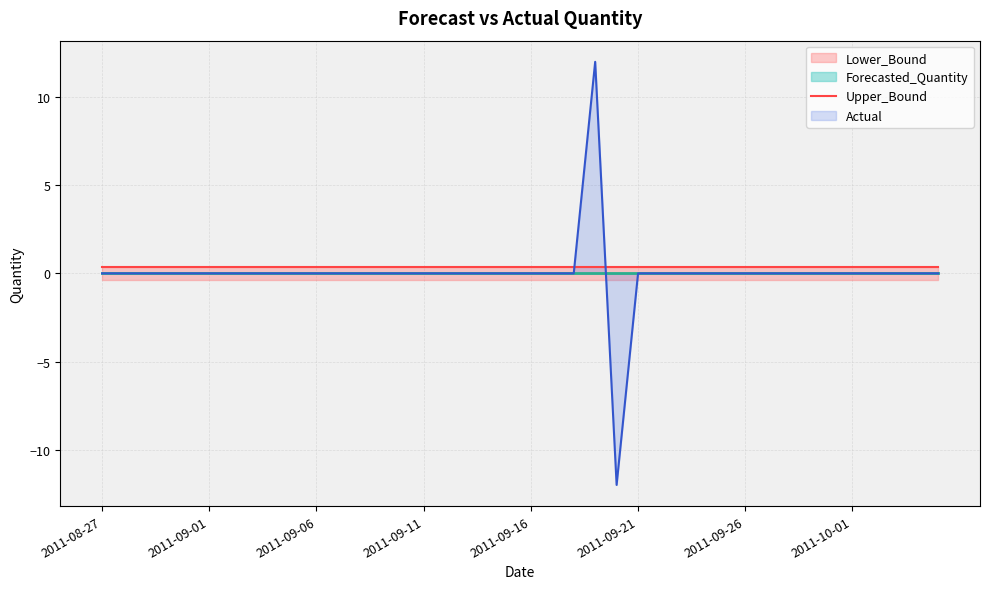

How many lines are shown in the chart?

4